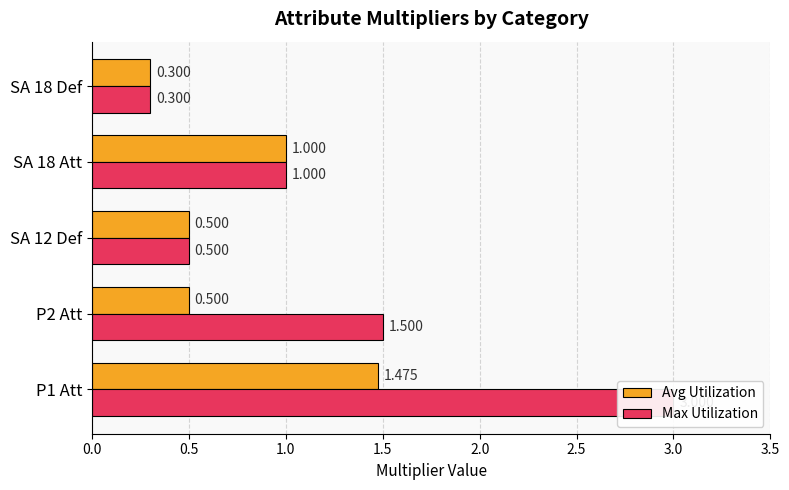

Count the Max Utilization values in the range 0 to 1.

3